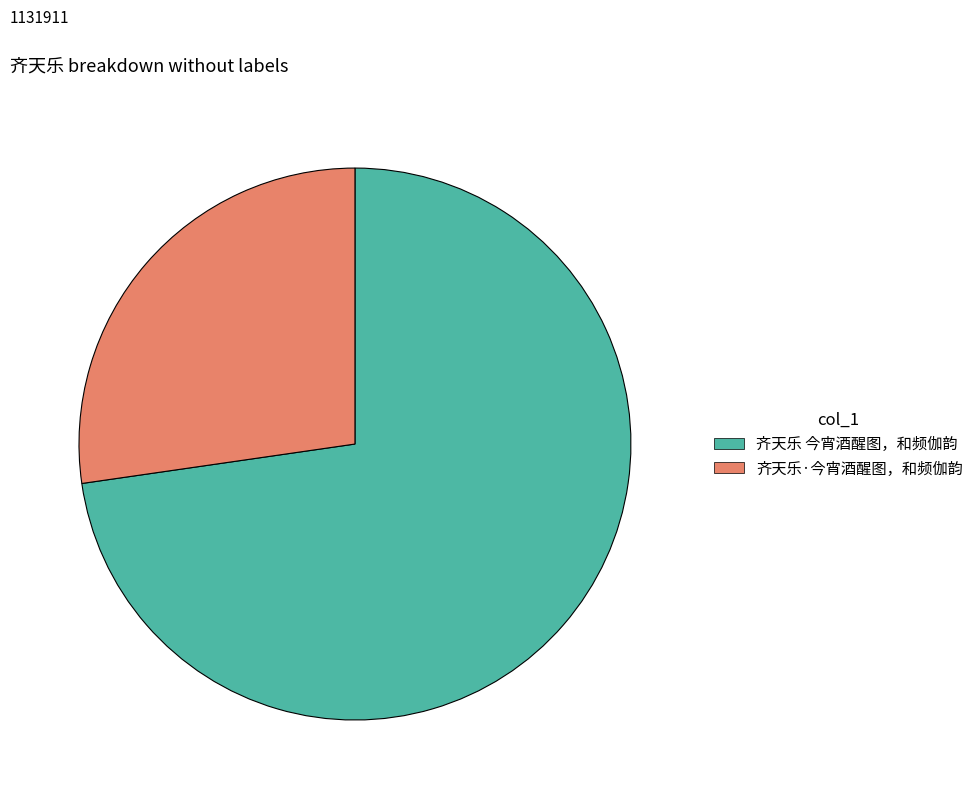

Is it true that 齐天乐·今宵酒醒图，和频伽韵 is 34% of the pie?

False